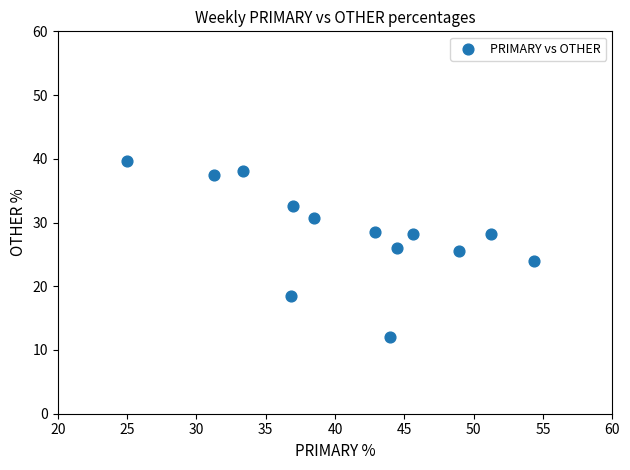

What is the range of X values (max minus min)?

29.3